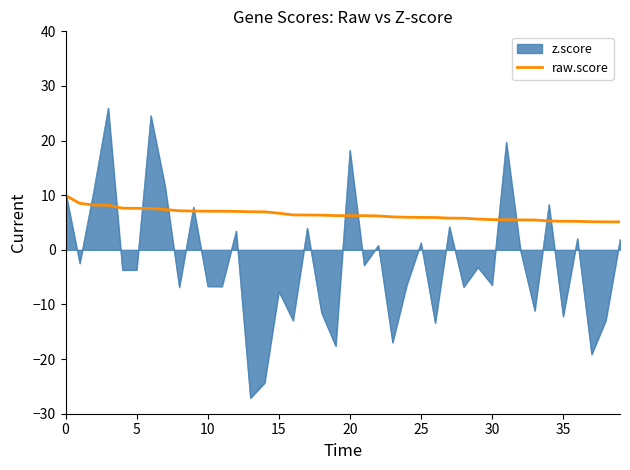

What is the smallest value displayed?

-27.1